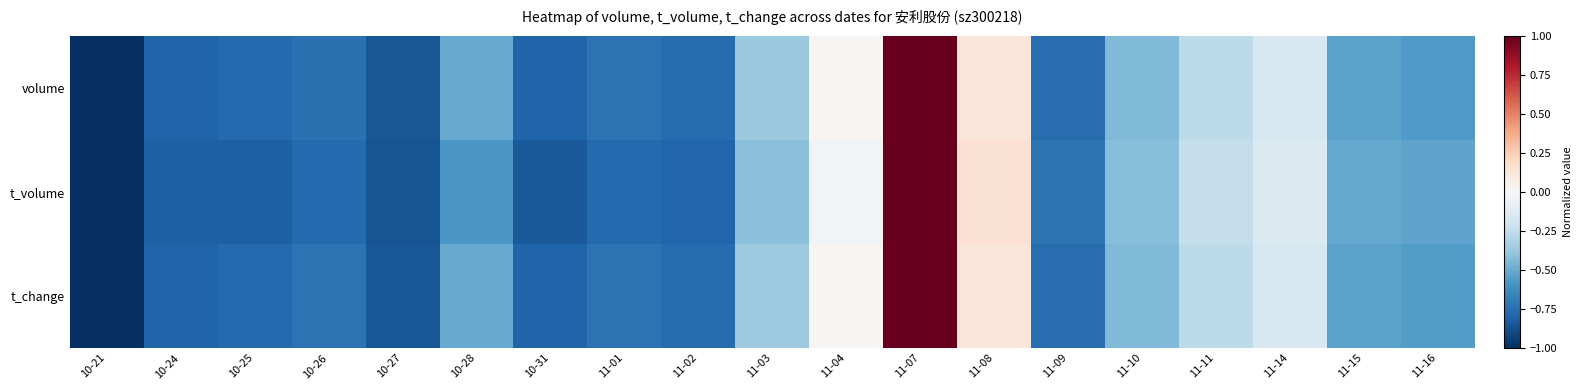

How many distinct data groups are displayed?

3